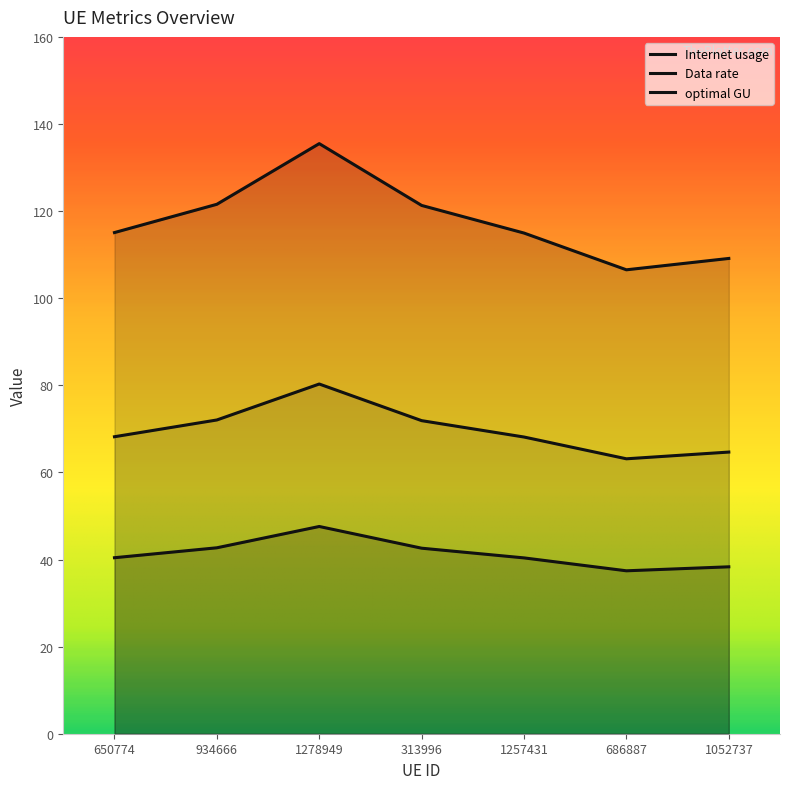

Rank the series by their average value, from highest to lowest.

Internet usage, optimal GU, Data rate